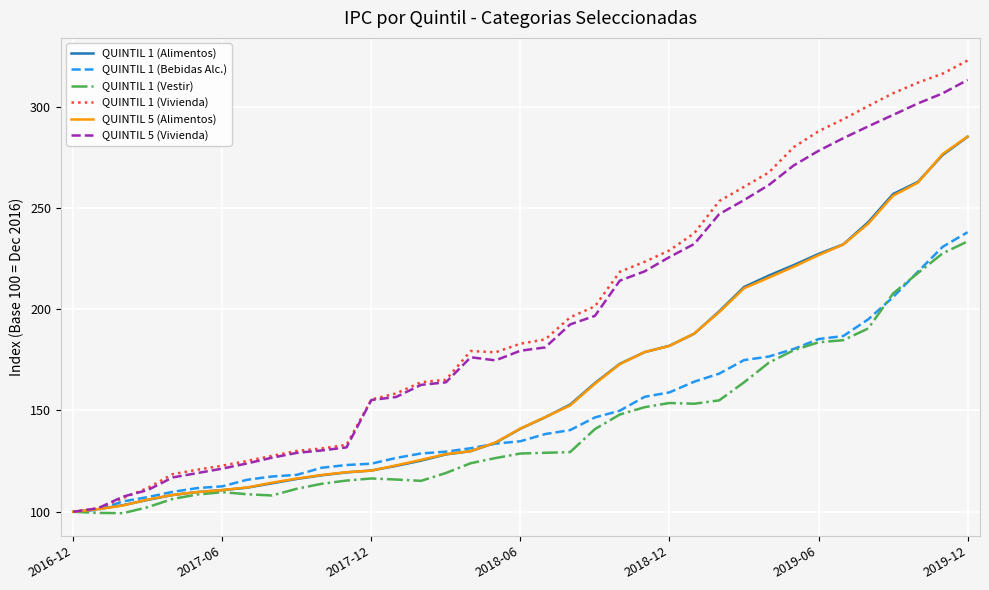

What is the highest value of the QUINTIL 1 (Vivienda) series?

322.7